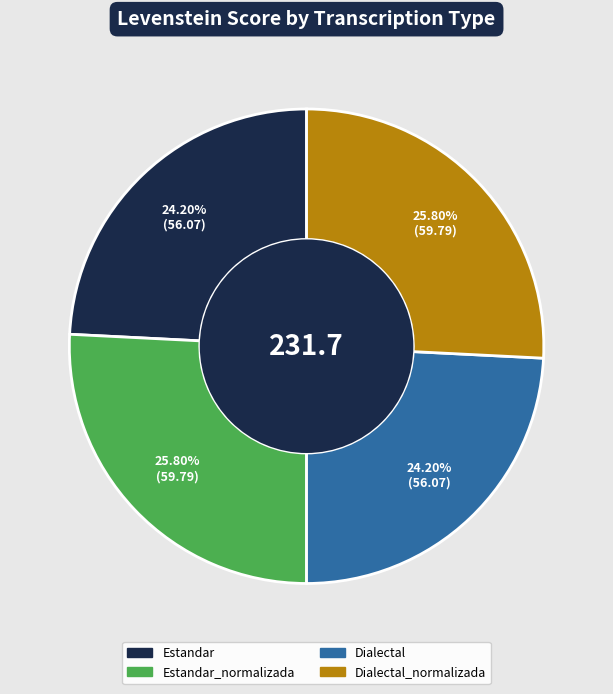

Between Dialectal_normalizada and Dialectal, which is larger?

Dialectal_normalizada